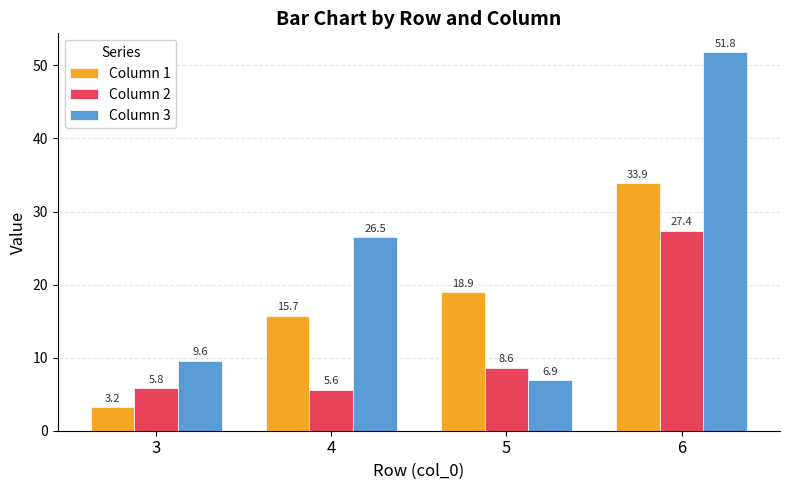

What is the total value across all series at 6?

113.1